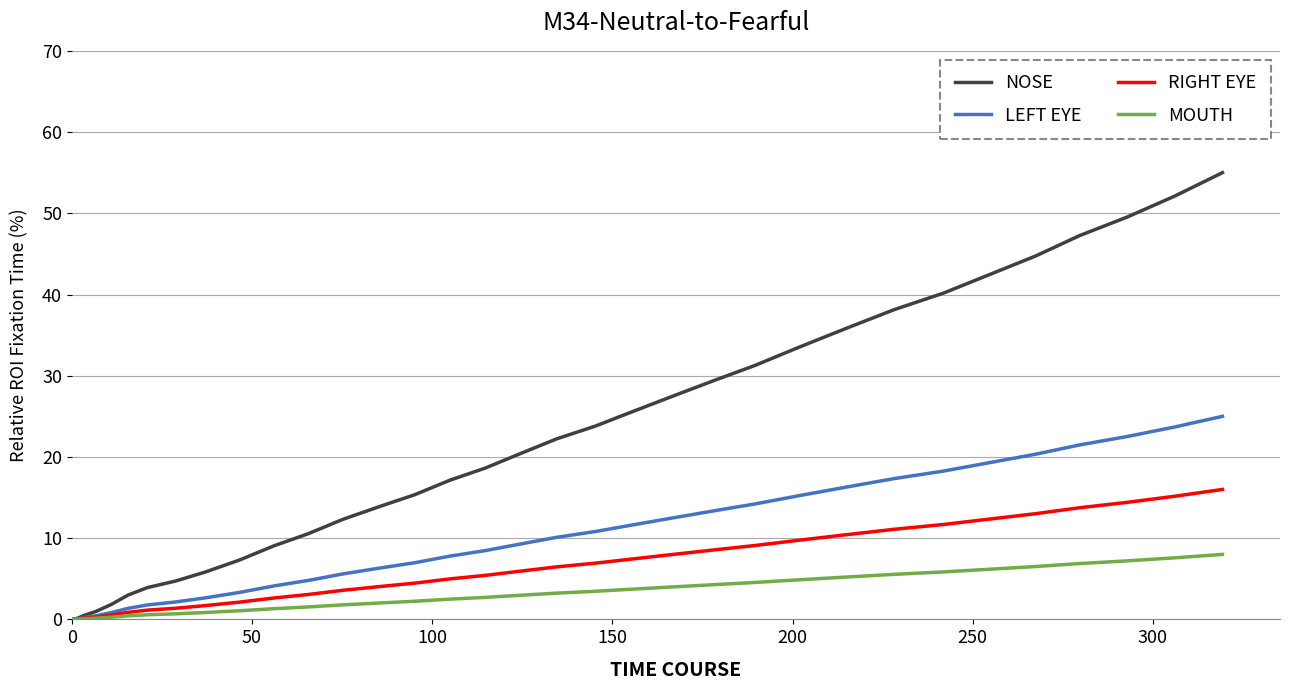

True or false: NOSE and MOUTH cross at least once.

False